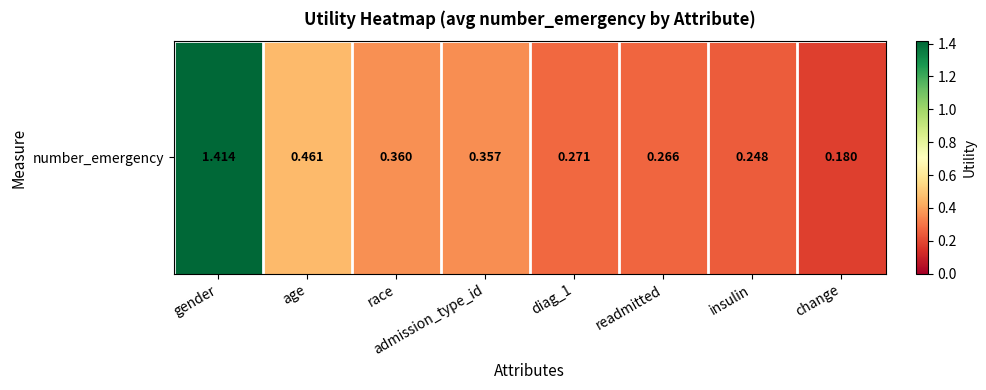

The value at diag_1 is 0.5. True or false?

False